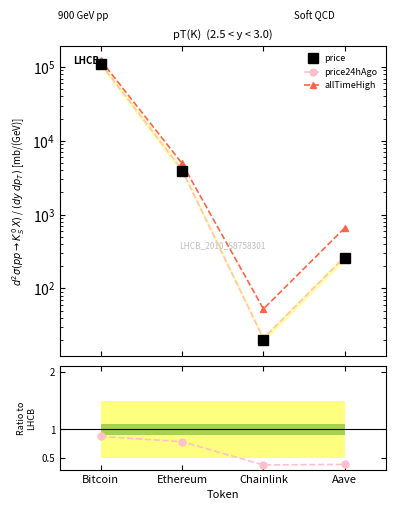

Does the chart have visible grid lines?

No